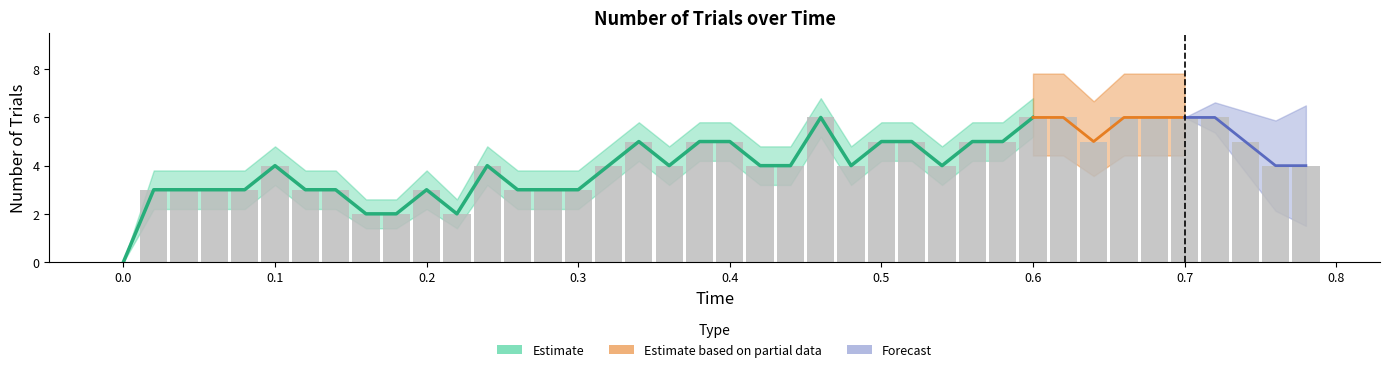

The Estimate_upper series shows 0.0 at 0. True or false?

True